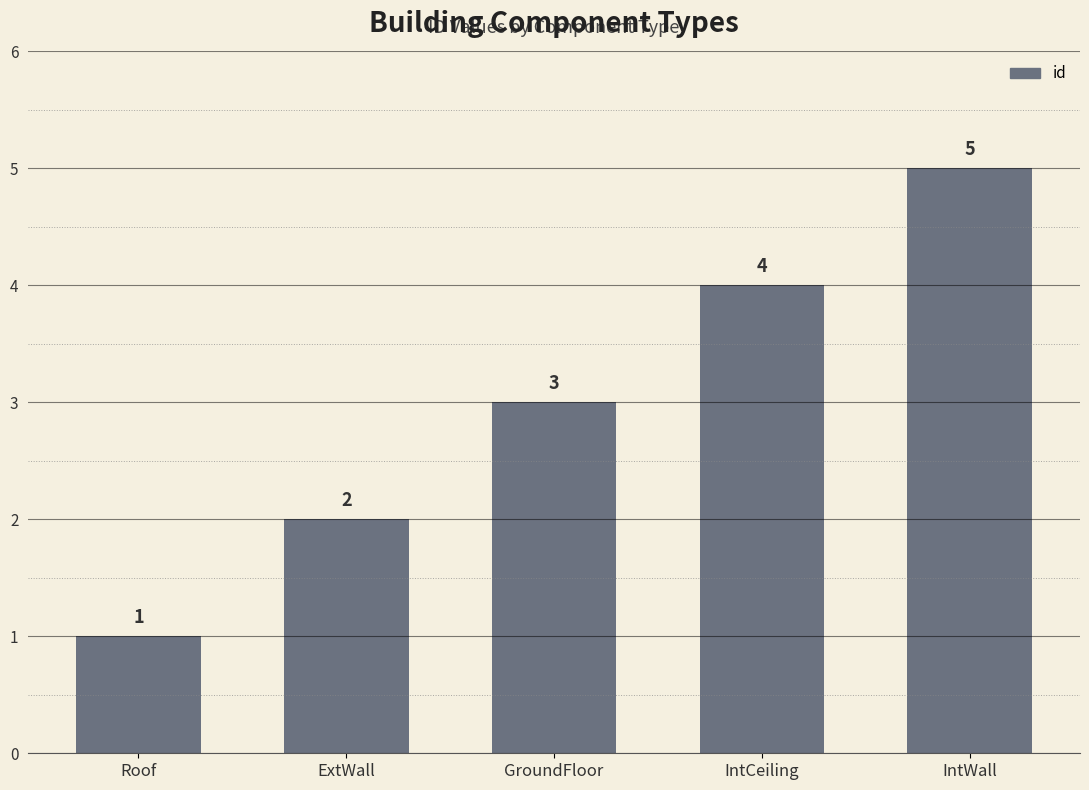

Rank the categories by value from lowest to highest.

Roof, ExtWall, GroundFloor, IntCeiling, IntWall